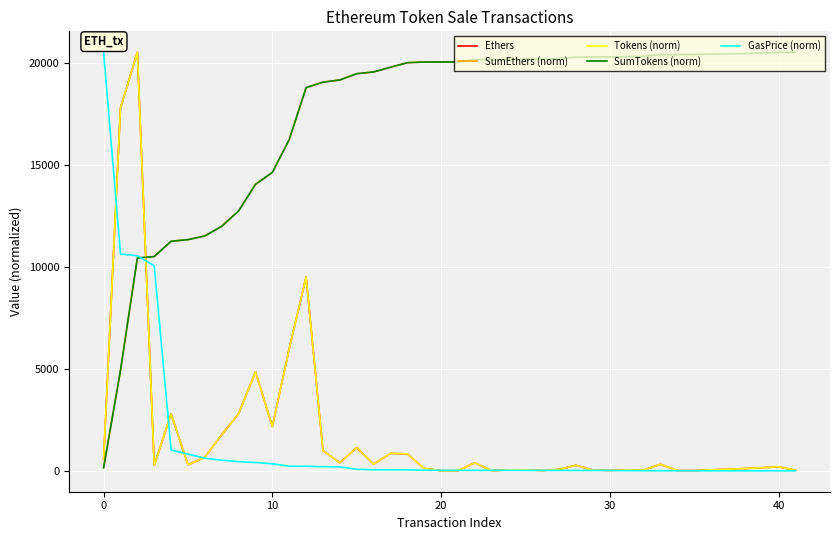

Reading left to right, extract all data points from this chart.

Ethers: 570.0	17788.9	20522.4	269.0	2790.0	300.0	669.9	1770.0	2800.0	4860.0	2175.0	5990.0	9500.0	998.0	400.0	1138.0	330.0	855.0	835.0	117.0	10.1	6.9	400.0	10.0	48.5	51.0	18.0	70.0	275.0	39.0	22.0	44.0	40.0	323.0	15.4	16.0	50.0	113.0	200.0	35.0
SumEthers (norm): 153.0	4927.3	10435.3	10507.5	11256.3	11336.8	11516.6	11991.7	12743.2	14047.6	14631.3	16239.0	18788.7	19056.5	19163.9	19469.3	19557.9	19787.3	20011.4	20042.8	20045.5	20047.4	20154.8	20157.4	20170.5	20184.1	20189.0	20207.8	20281.6	20292.0	20297.9	20309.7	20320.5	20407.2	20411.3	20415.6	20429.0	20459.3	20513.0	20522.4
Tokens (norm): 570.0	17788.9	20522.4	269.0	2790.0	300.0	669.9	1770.0	2800.0	4860.0	2175.0	5990.0	9500.0	998.0	400.0	1138.0	330.0	855.0	835.0	117.0	10.1	6.9	400.0	10.0	48.5	51.0	18.0	70.0	275.0	39.0	22.0	44.0	40.0	323.0	15.4	16.0	50.0	113.0	200.0	35.0
SumTokens (norm): 153.0	4927.3	10435.3	10507.5	11256.3	11336.8	11516.6	11991.7	12743.2	14047.6	14631.3	16239.0	18788.7	19056.5	19163.9	19469.3	19557.9	19787.3	20011.4	20042.8	20045.5	20047.4	20154.8	20157.4	20170.5	20184.1	20189.0	20207.8	20281.6	20292.0	20297.9	20309.7	20320.5	20407.2	20411.3	20415.6	20429.0	20459.3	20513.0	20522.4
GasPrice (norm): 20522.4	10632.1	10547.1	10056.0	1026.1	820.9	621.4	523.3	451.5	410.4	348.9	228.1	228.1	205.2	195.0	79.8	53.7	52.5	51.9	34.2	26.2	26.0	25.7	25.7	25.7	22.6	22.6	22.6	22.6	22.6	20.5	12.0	9.9	8.5	7.2	5.7	5.1	4.7	4.6	4.6